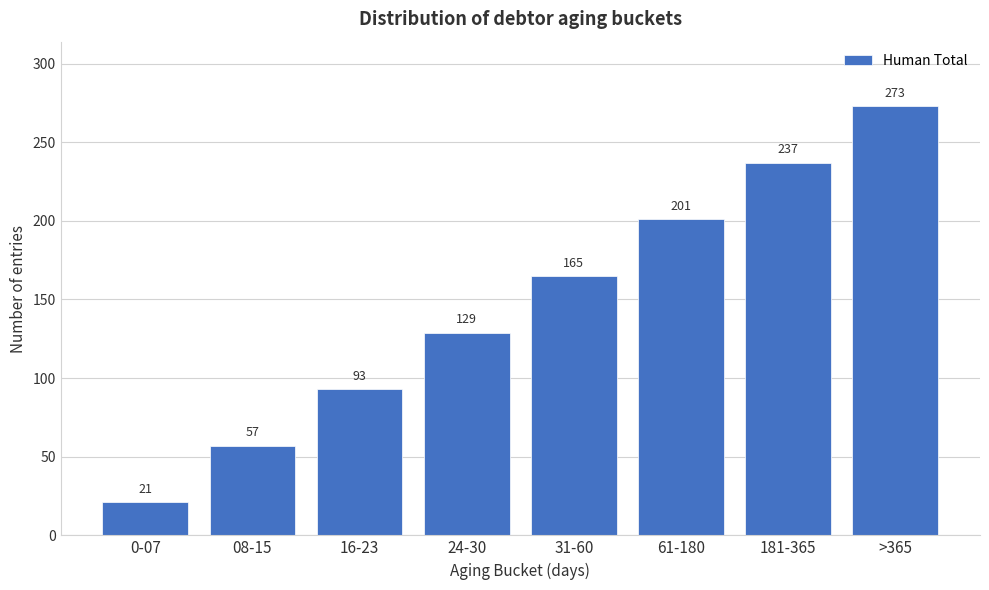

Reading right to left, list all the values displayed in this chart.

273	237	201	165	129	93	57	21